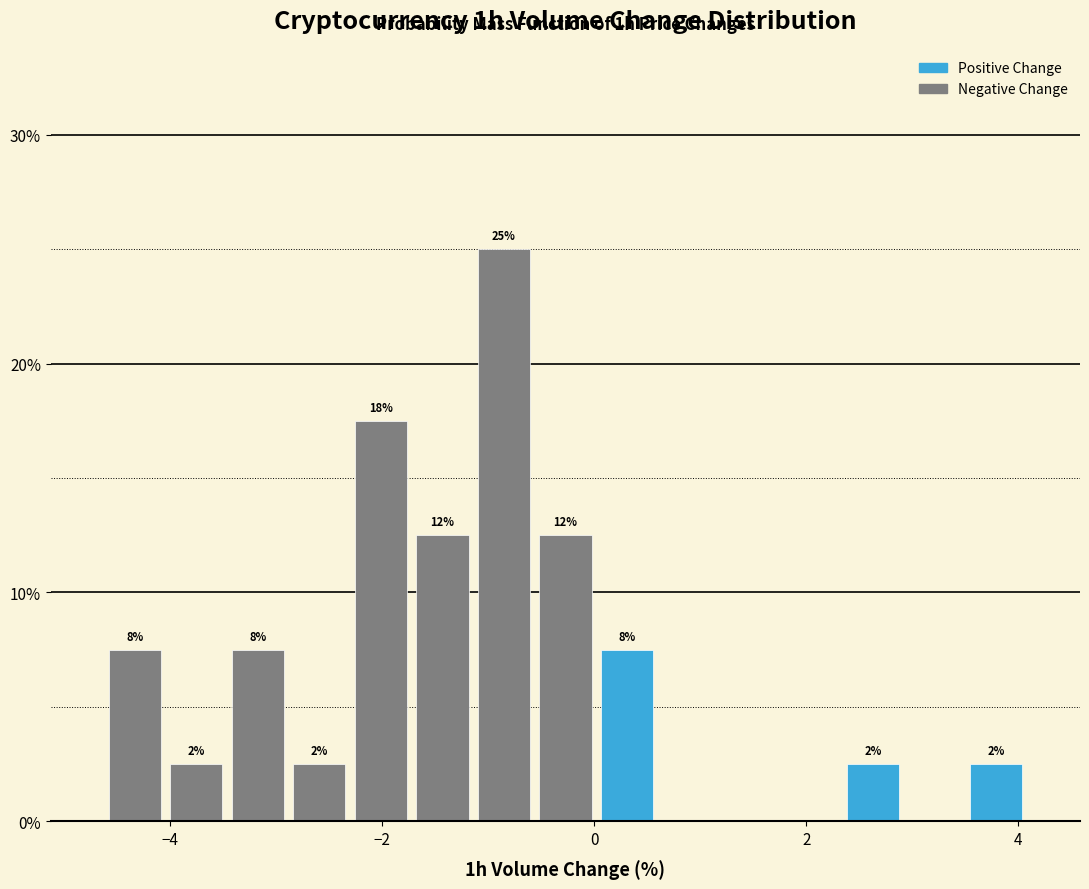

Read against the x-axis, roughly where is the centre of the tallest bar?

-0.8